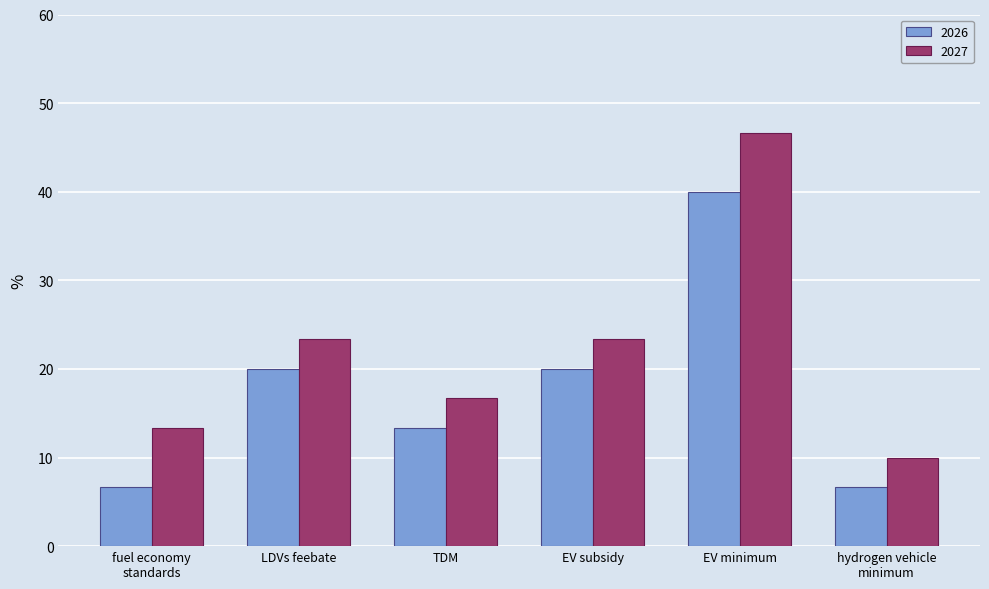

Rank the series by their average value, from highest to lowest.

2027, 2026